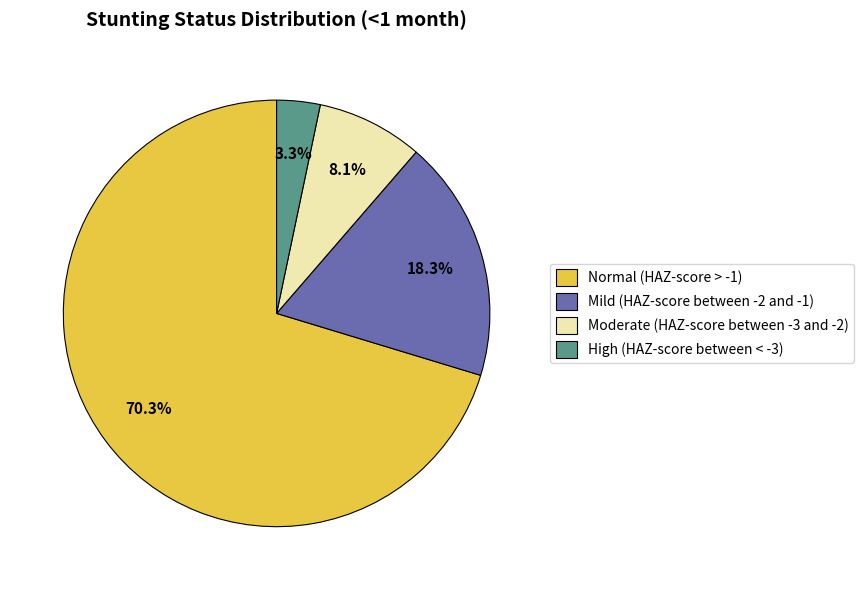

To the nearest percent, what is the average slice percentage?

25%